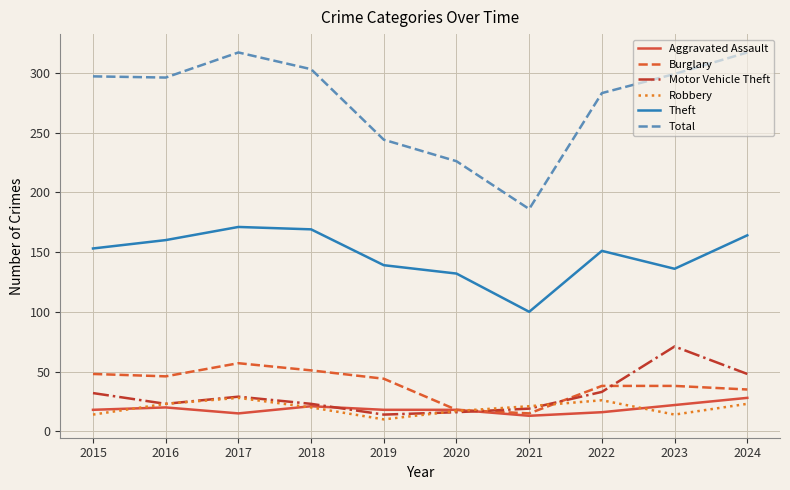

The Motor Vehicle Theft series shows 41 at 2018. True or false?

False